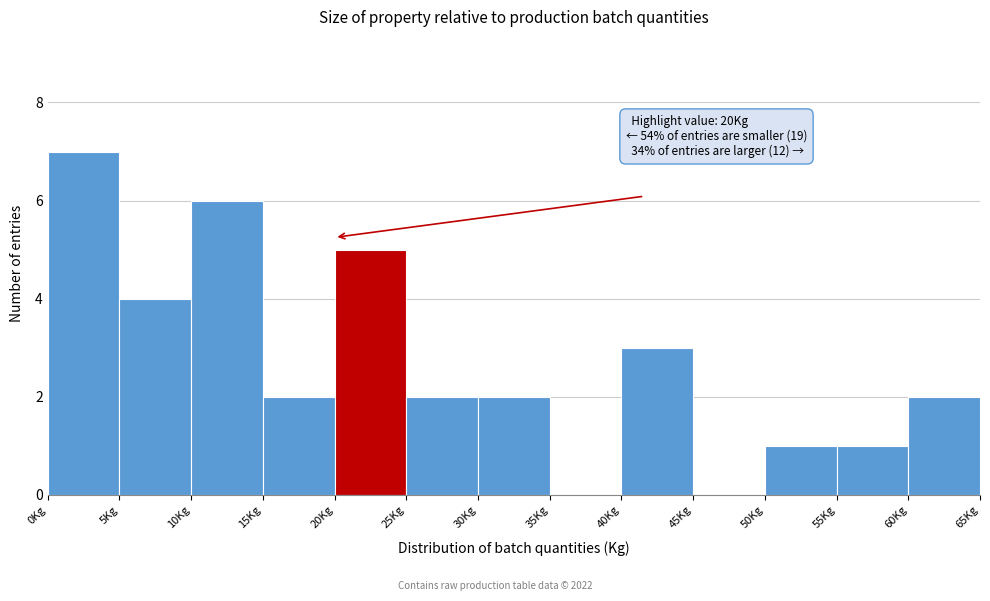

Which range on the x-axis has the tallest bar?

0 to 5